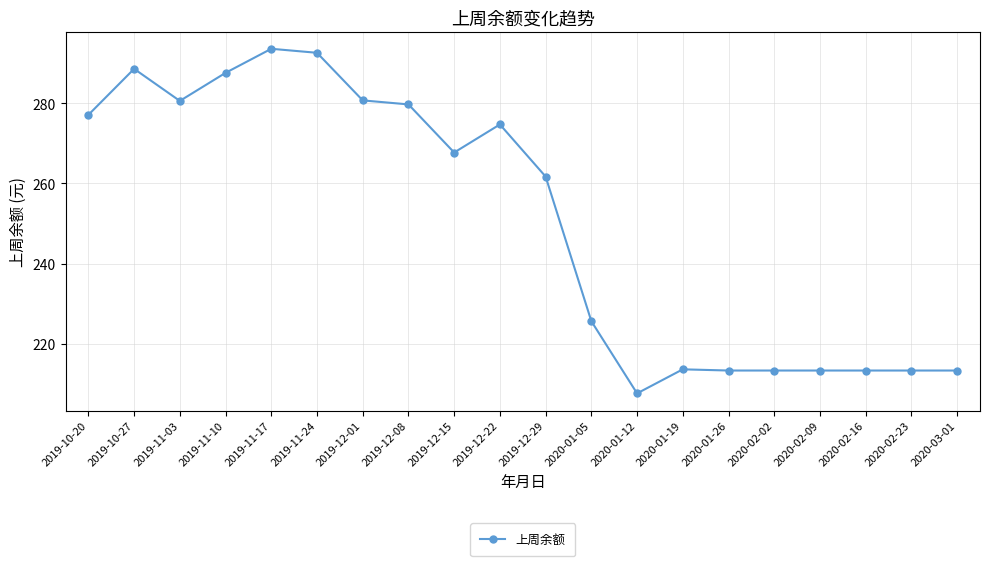

What is the greatest value displayed?

293.6